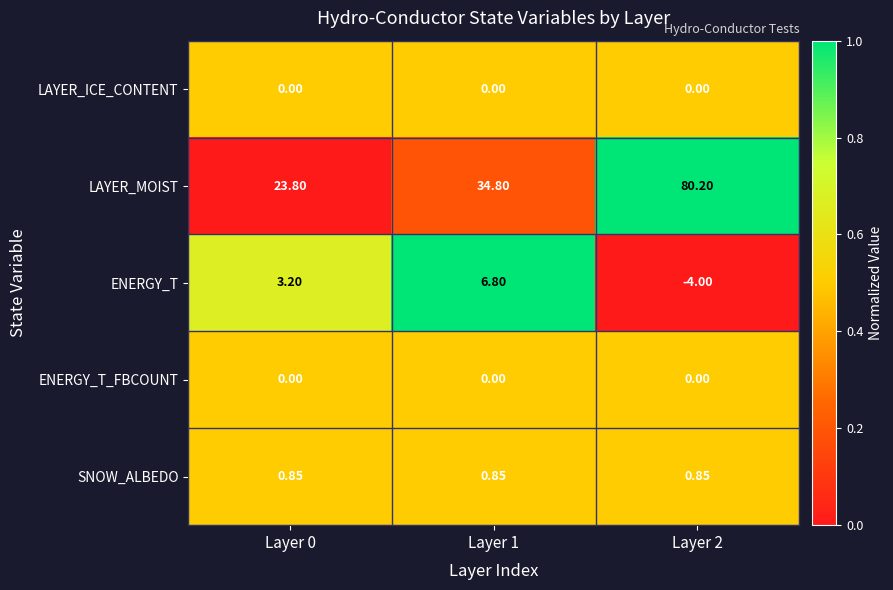

Which series changed the most between Layer 0 and Layer 1?

LAYER_MOIST